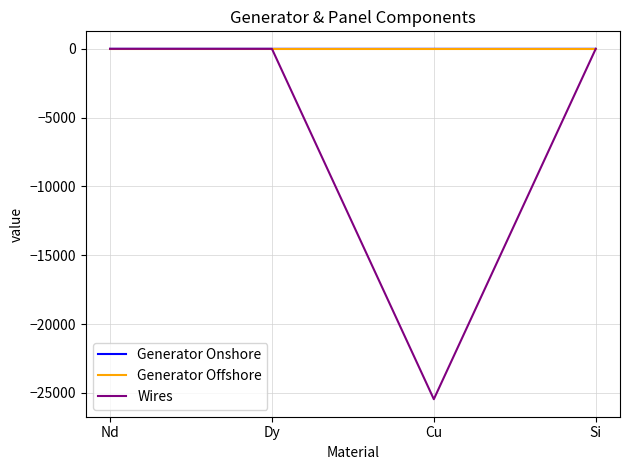

Is it true that Generator Onshore equals 0.0 at Si?

True